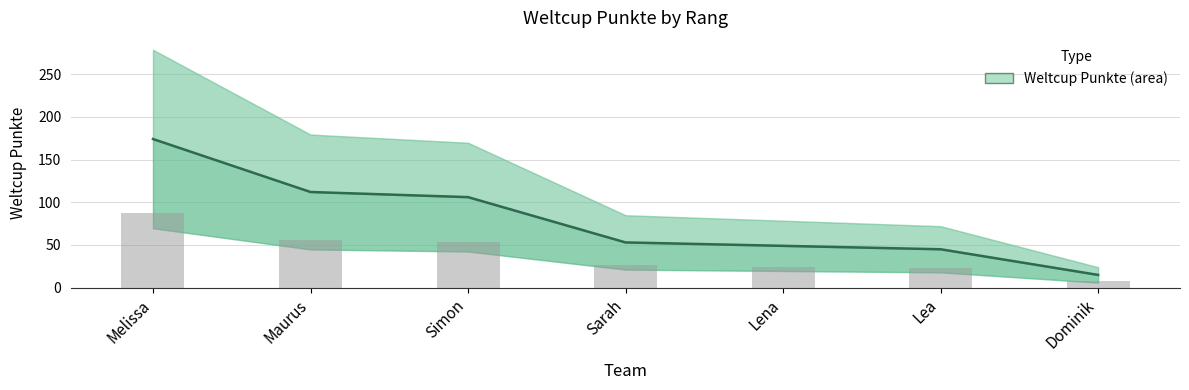

What is the greatest value displayed?

174